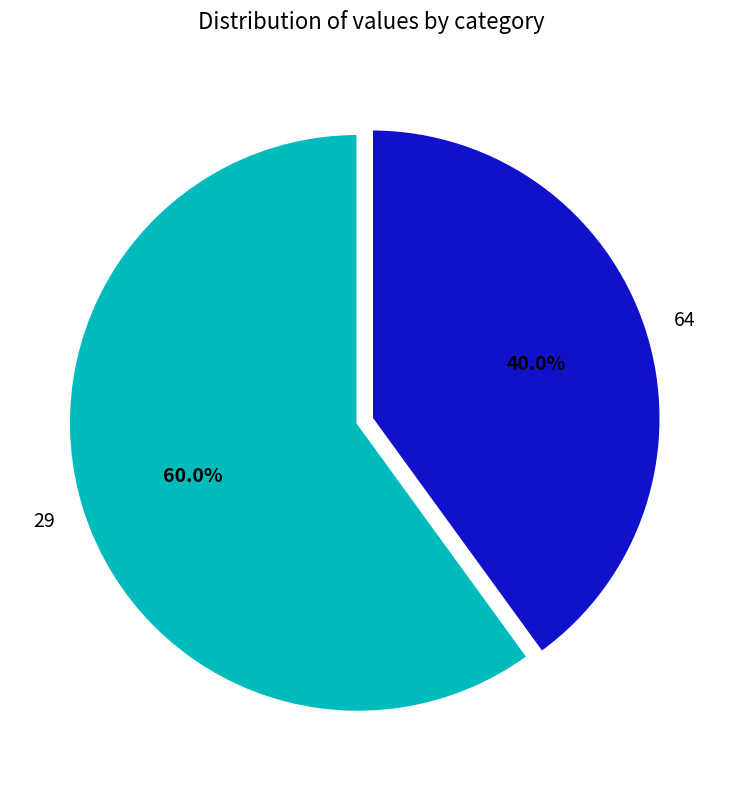

Rank the categories by value from highest to lowest.

29, 64